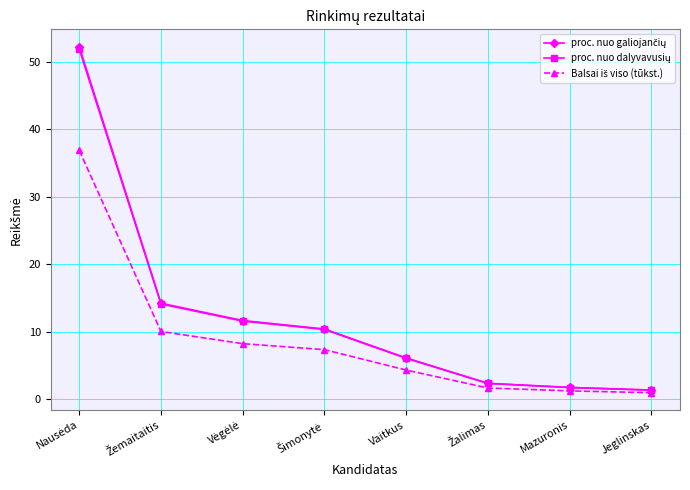

What is the label of the 4th point from the right?

Vaitkus